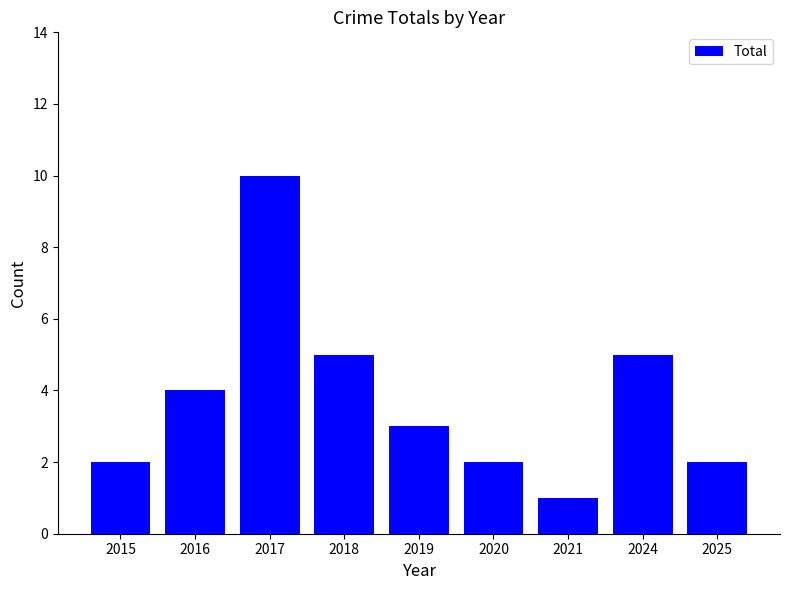

Reading left to right, extract all data points from this chart.

2	4	10	5	3	2	1	5	2